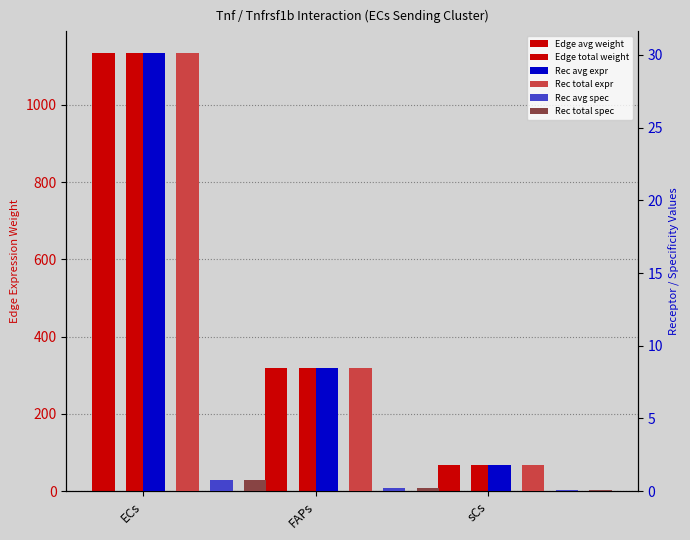

Is the value of Receptor total expression value at FAPs greater than the value of Receptor derived specificity of average expression value at ECs?

Yes